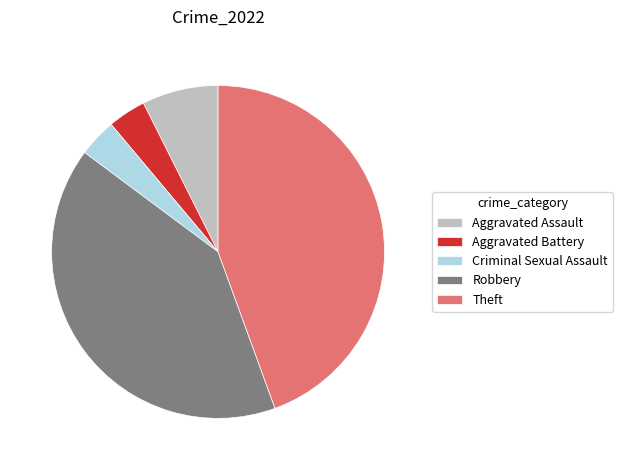

How many segments does this pie chart have?

5